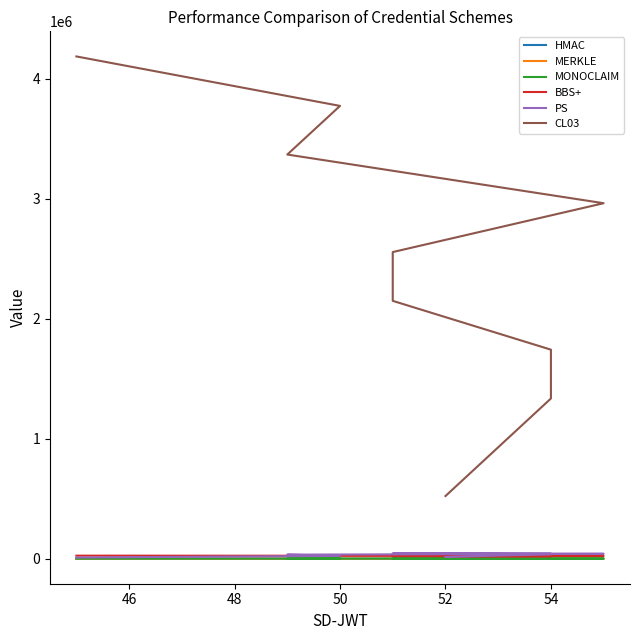

The MONOCLAIM series shows 22 at 50. True or false?

False